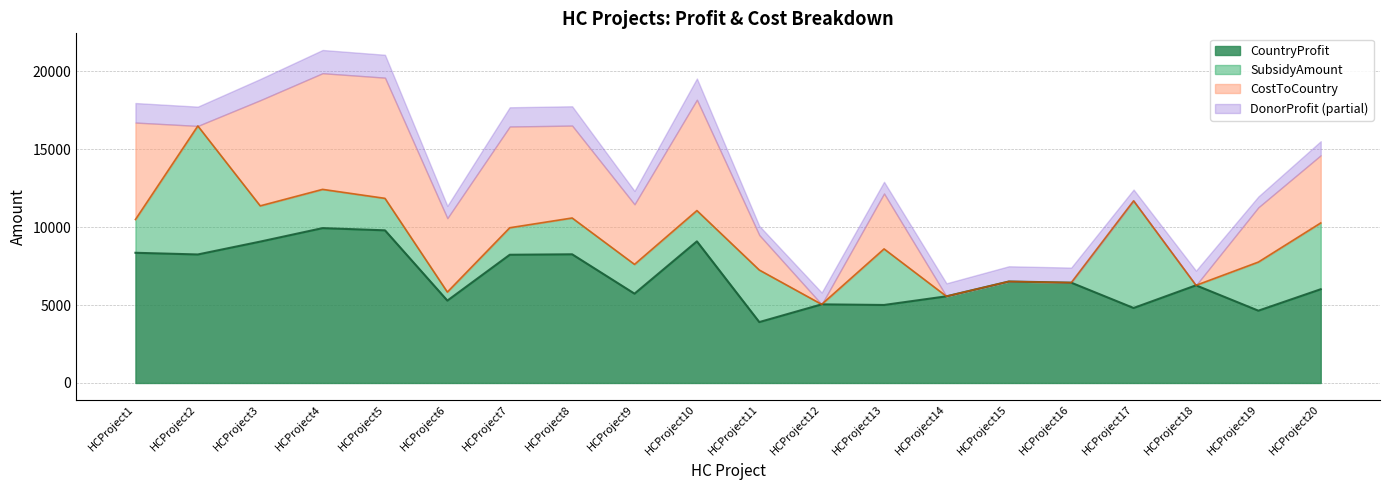

What is the greatest value displayed?

9944